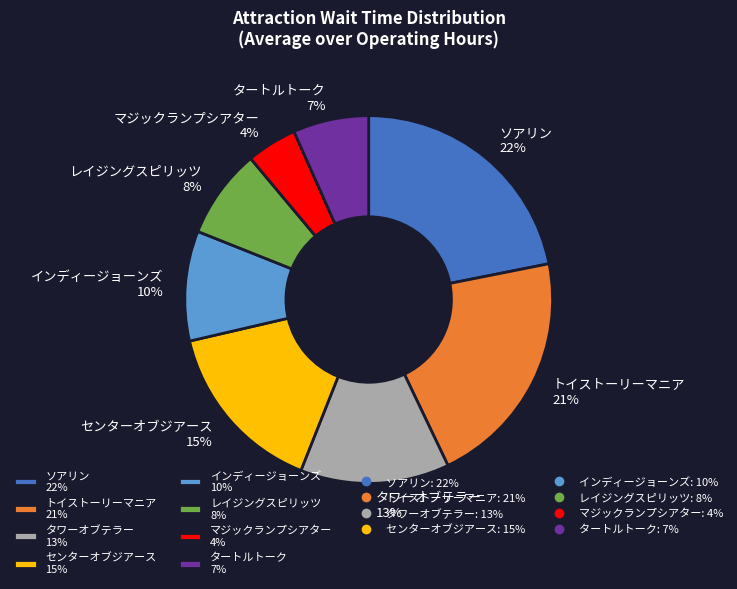

To the nearest percent, what percentage of the pie is タートルトーク 7%?

7%